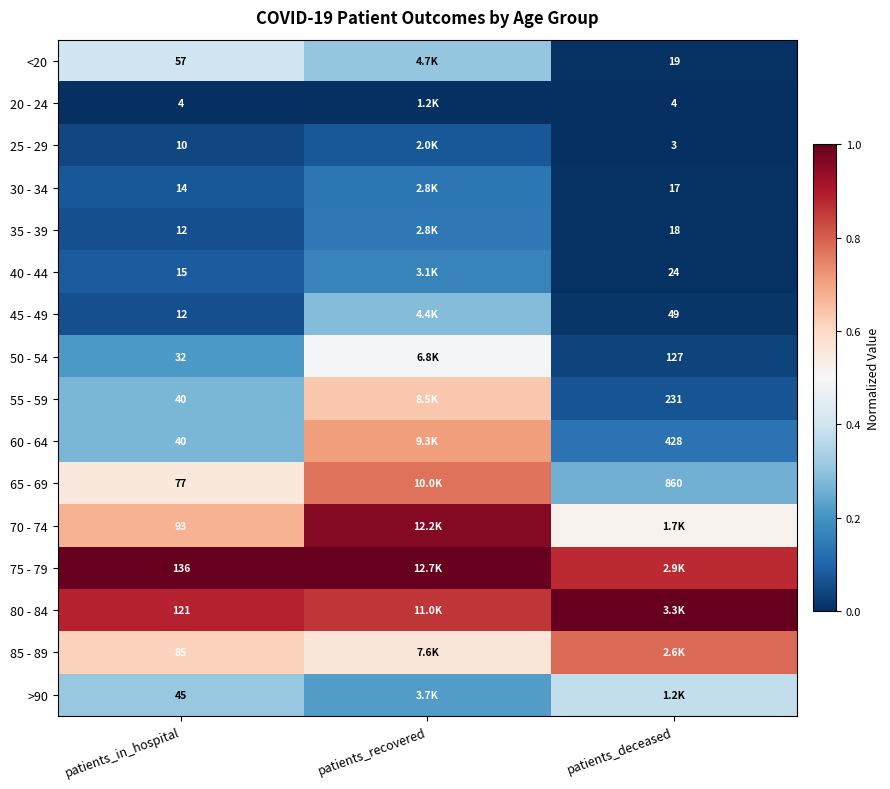

What is the sum of the >90 values at patients_recovered and patients_deceased?

0.6